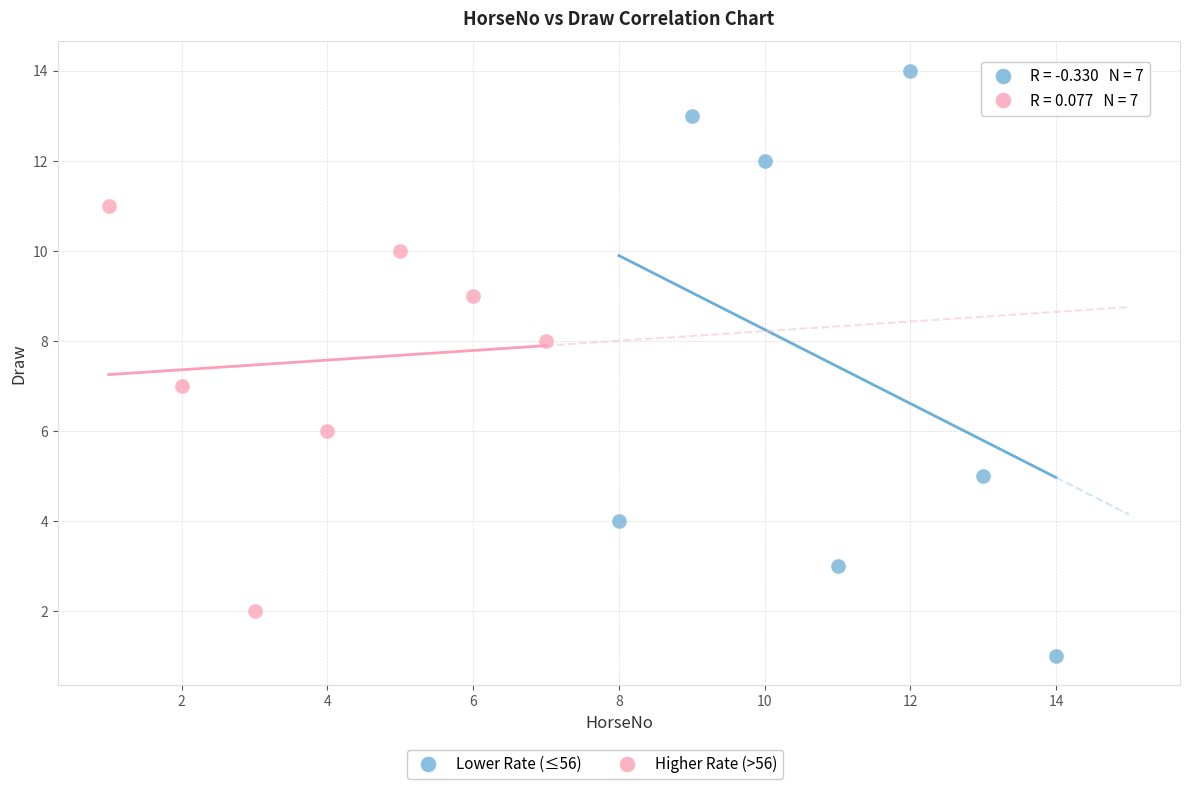

Which series reaches the maximum Y coordinate?

Lower Rate (≤56)